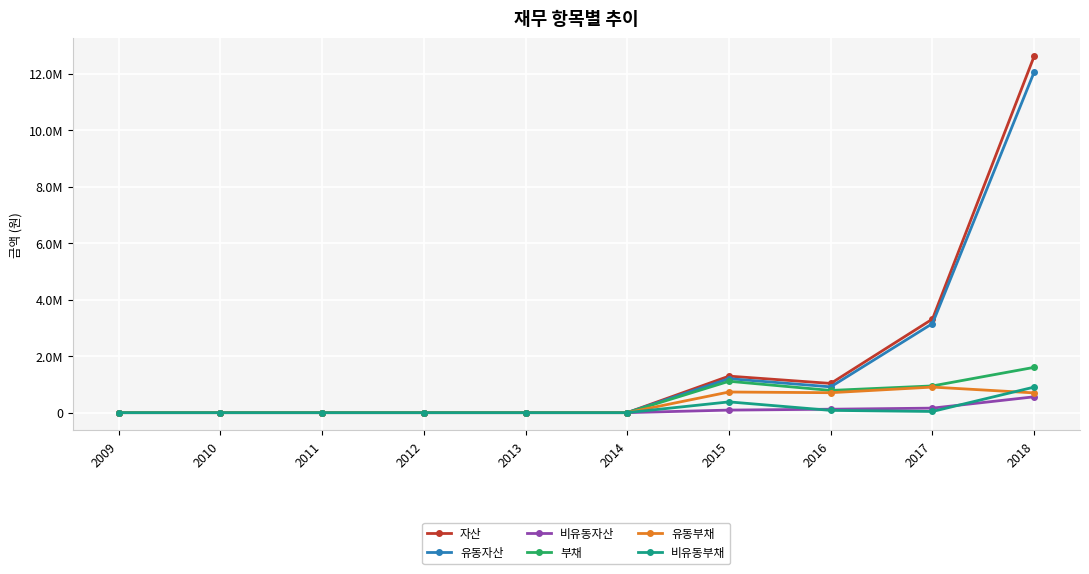

What are all the series names shown in the legend?

자산, 유동자산, 비유동자산, 부채, 유동부채, 비유동부채